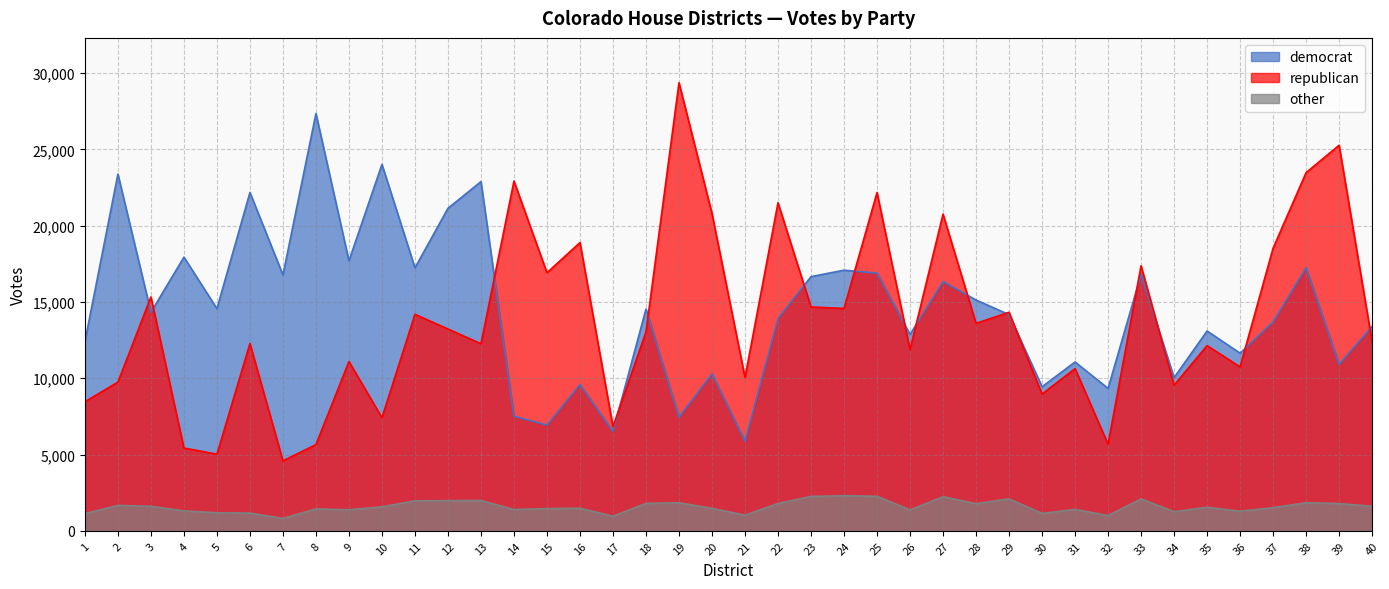

What is the approximate value of other at 38?

1842